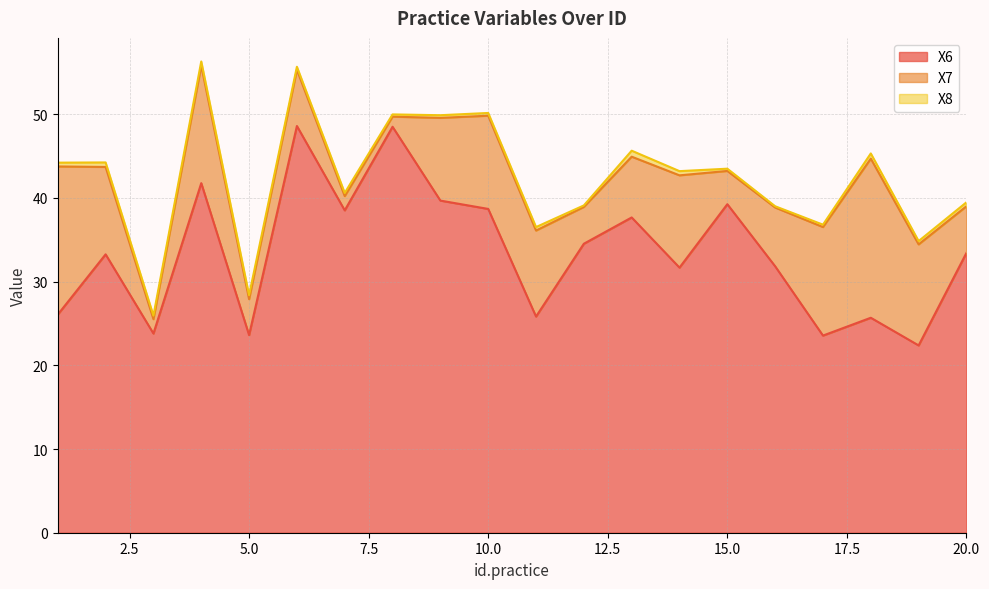

At which category does X6 reach its first local valley?

3